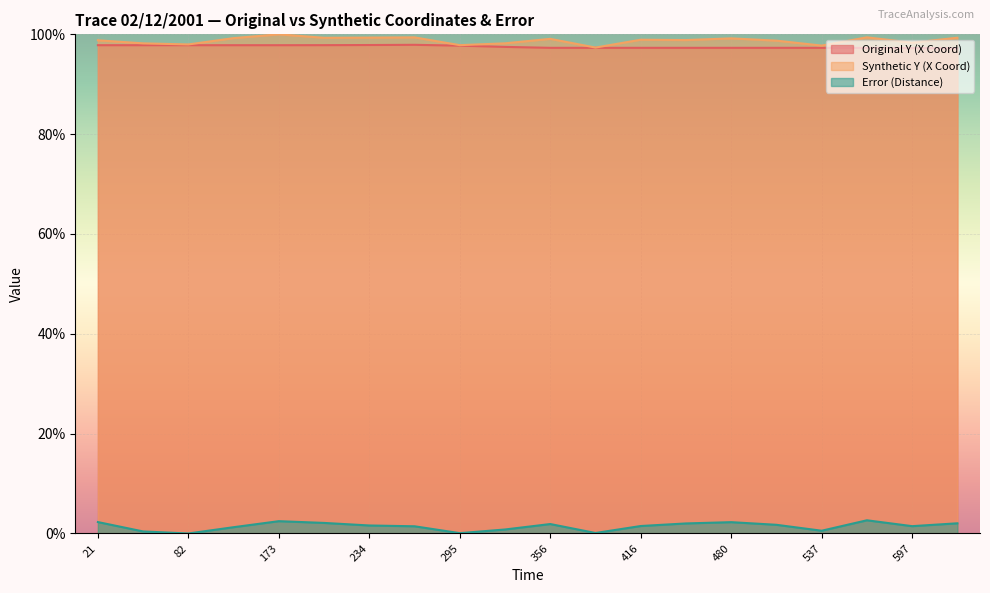

What are all the series names shown in the legend?

Original Y (X Coord), Synthetic Y (X Coord), Error (Distance)